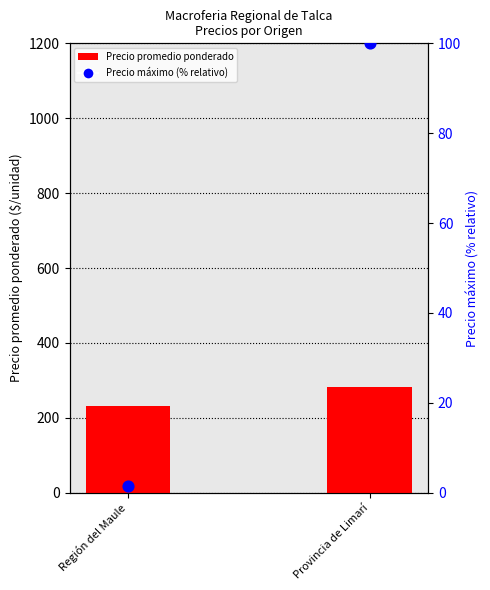

What are all the series names shown in the legend?

Precio promedio ponderado, Precio máximo (% relativo)